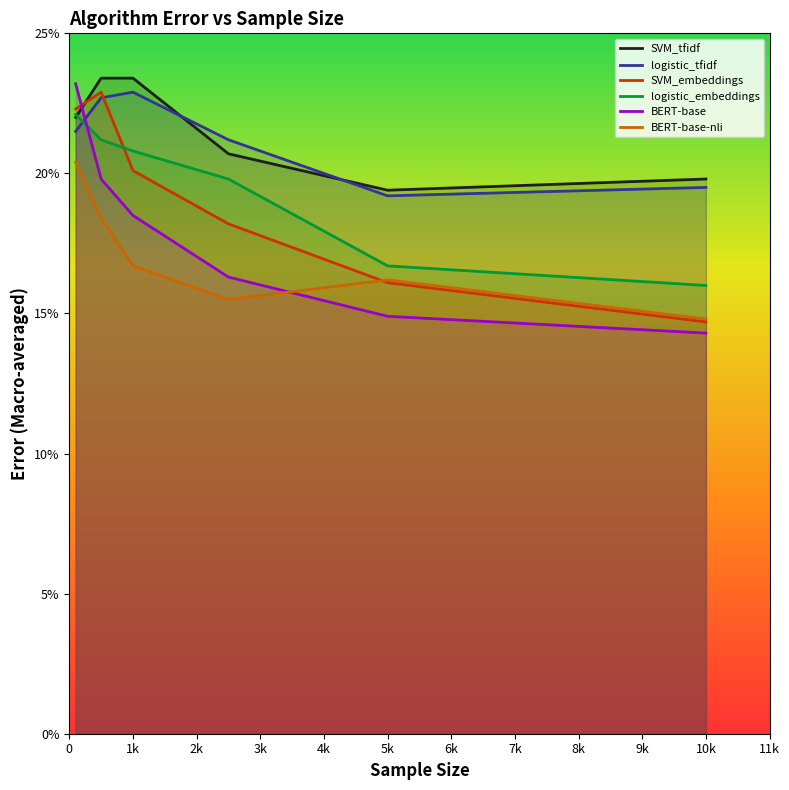

Count the number of data series in this chart.

6